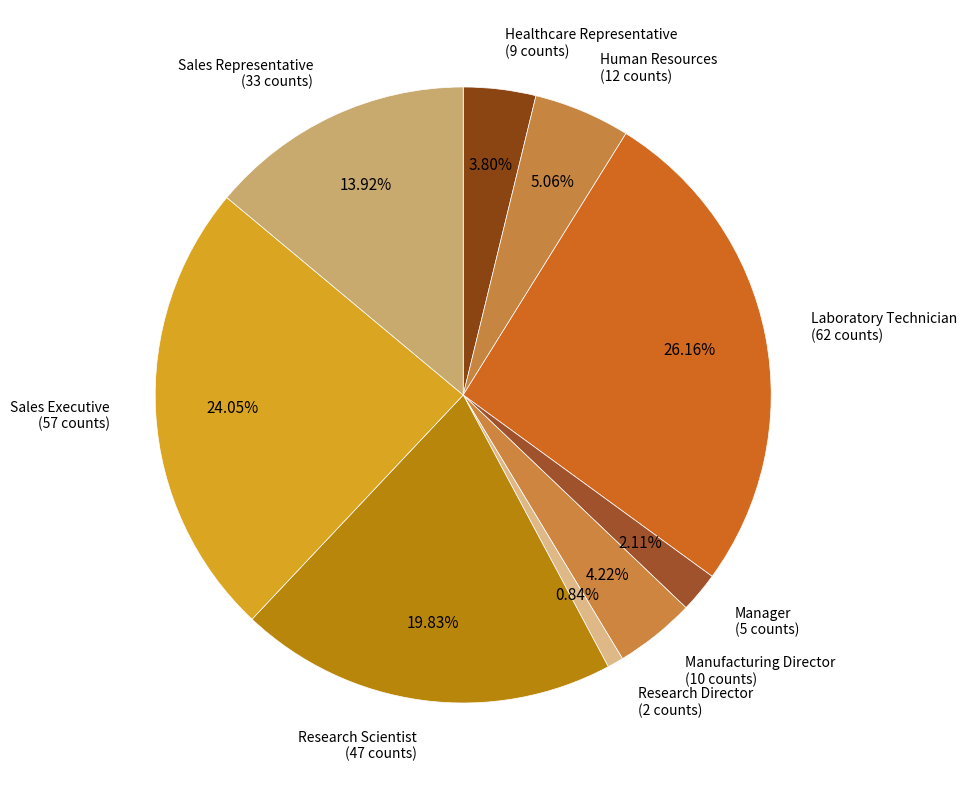

To the nearest percent, what is the difference between the largest and smallest slice percentages?

25%